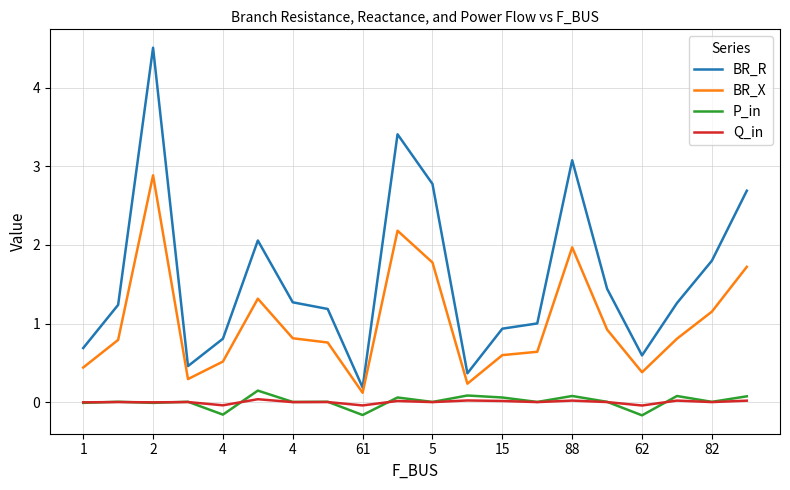

True or false: BR_X and BR_R cross at least once.

False